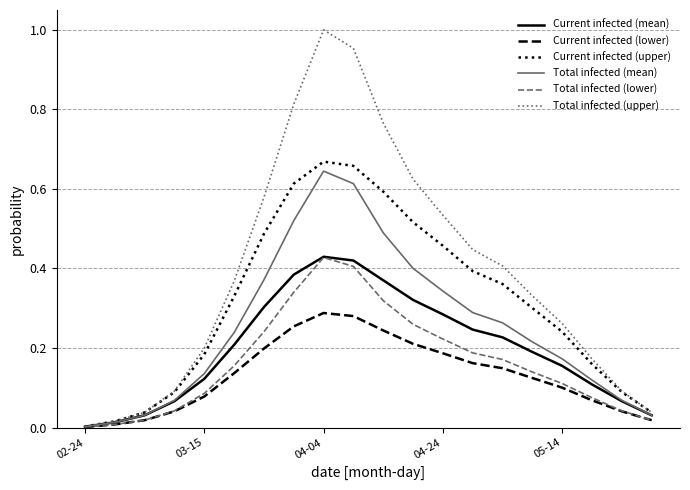

Which series has the largest total across all categories?

Total infected (upper)